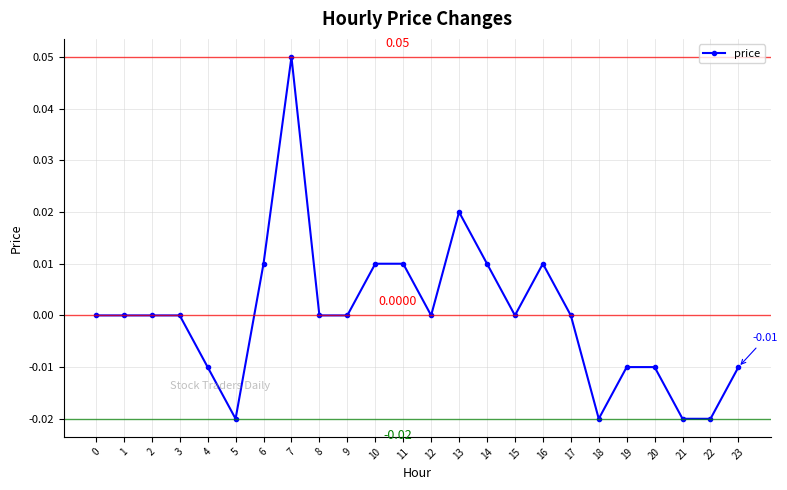

True or false: there are more than 0 points higher than both neighbors.

True